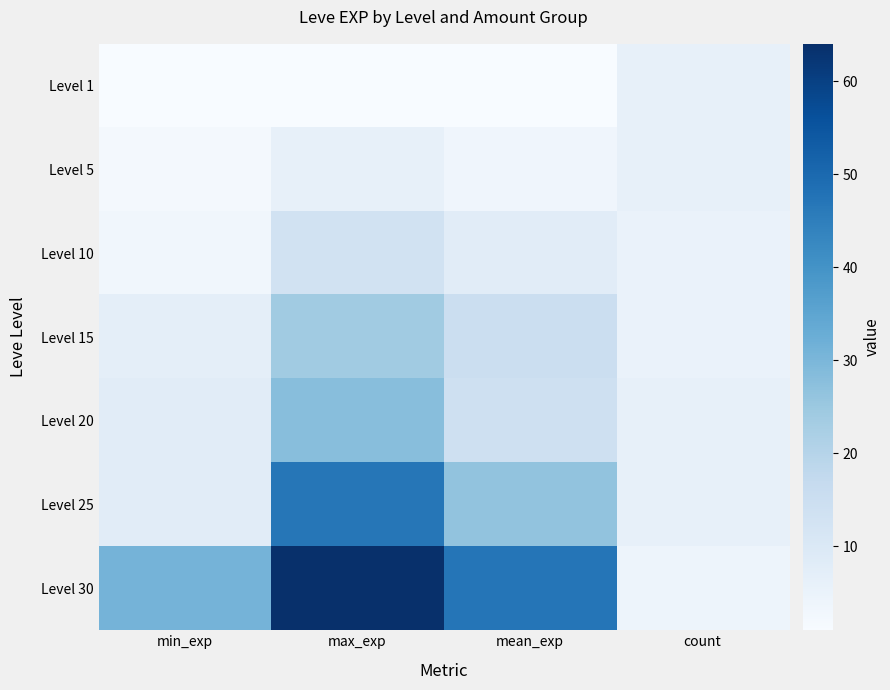

List the series in order of their peak value, lowest first.

Level 1, Level 5, Level 10, Level 15, Level 20, Level 25, Level 30